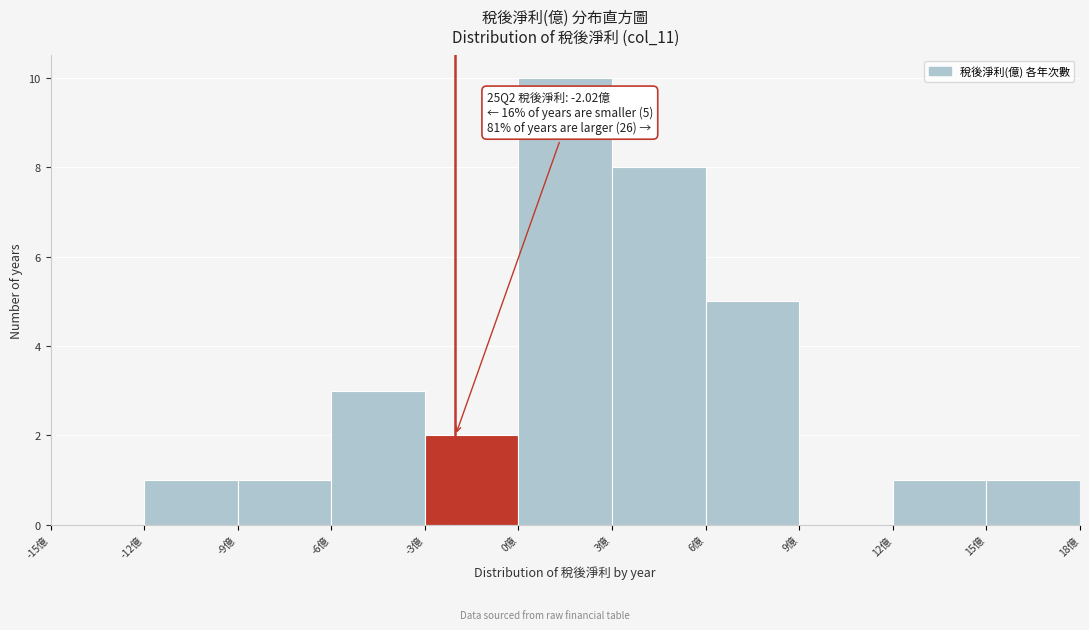

Over which range of the x-axis is the bar tallest?

0 to 3